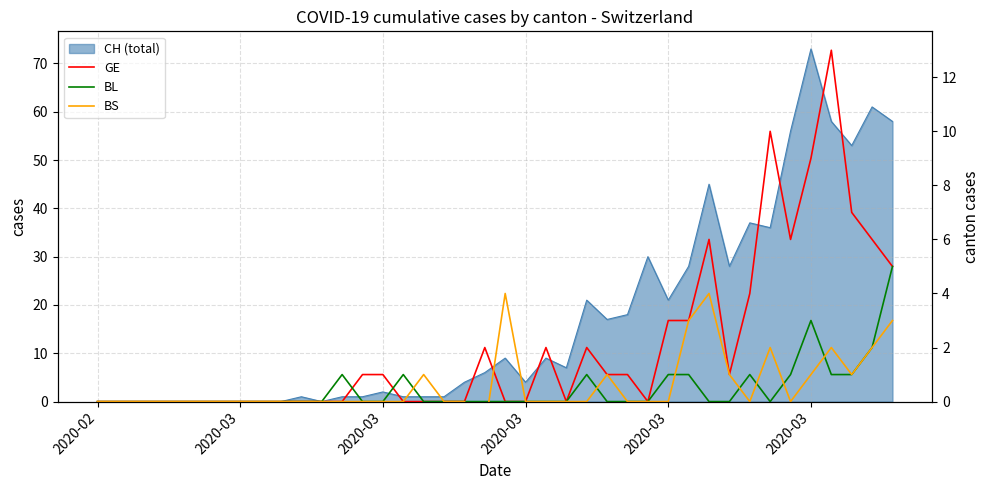

List the series in order of their peak value, lowest first.

BS, BL, GE